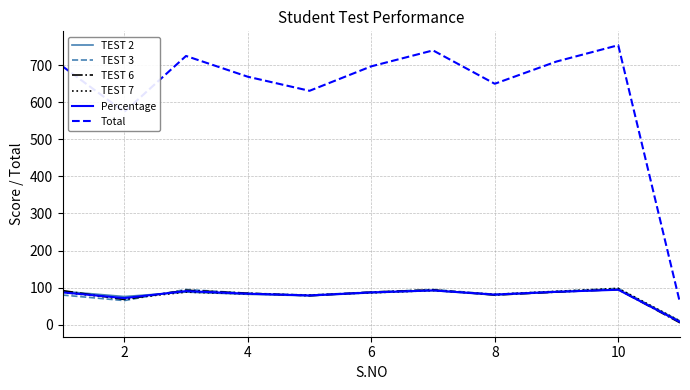

Is this an area chart (filled region under the line)?

No